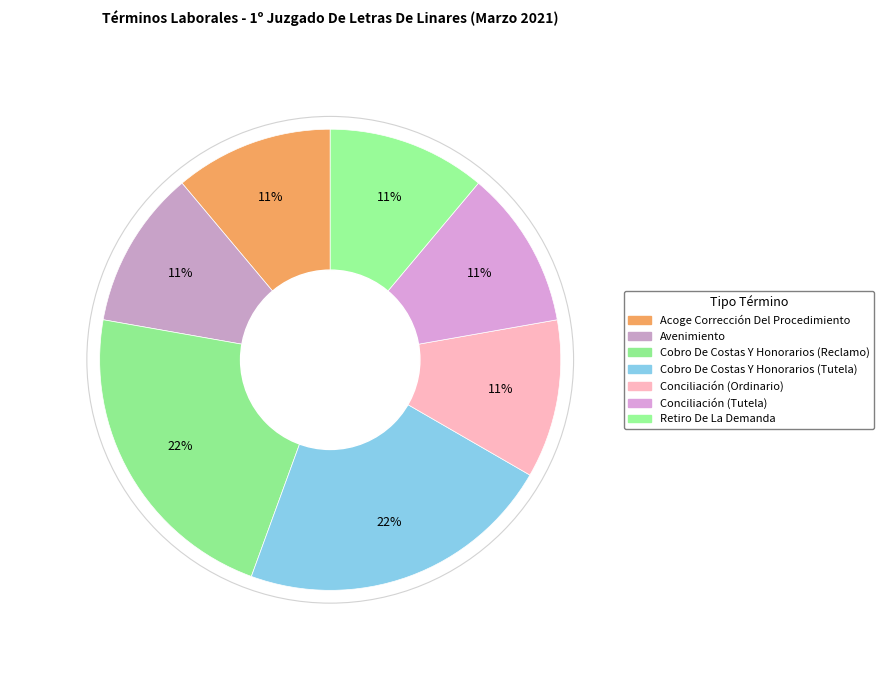

Rank the categories by value from highest to lowest.

Cobro De Costas Y Honorarios (Reclamo), Cobro De Costas Y Honorarios (Tutela), Acoge Corrección Del Procedimiento, Avenimiento, Conciliación (Ordinario), Conciliación (Tutela), Retiro De La Demanda